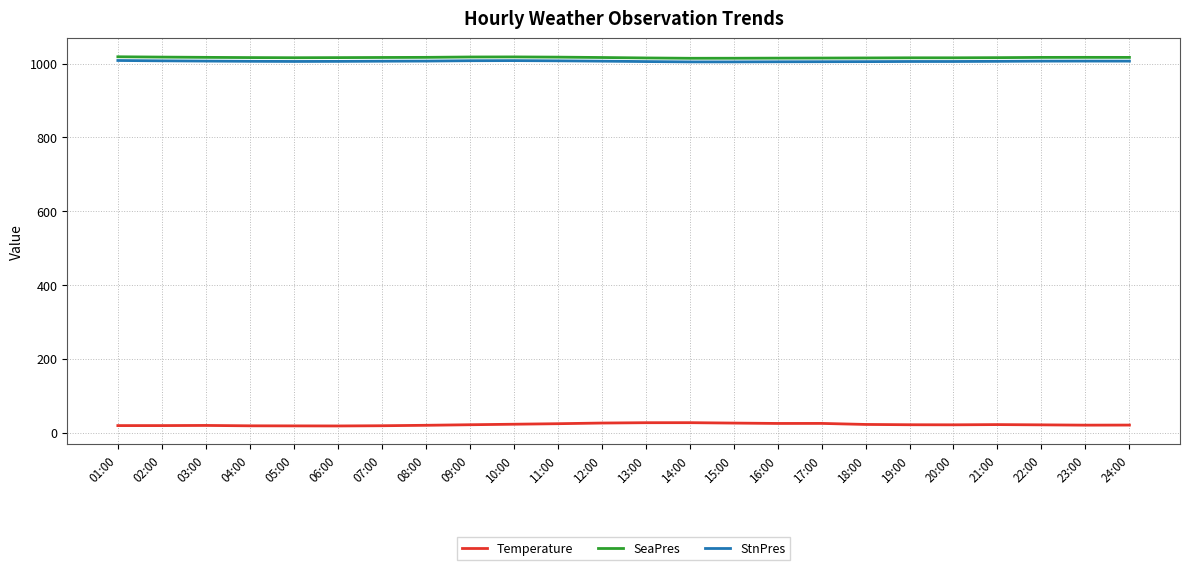

What is the average value of the StnPres series?

1006.6